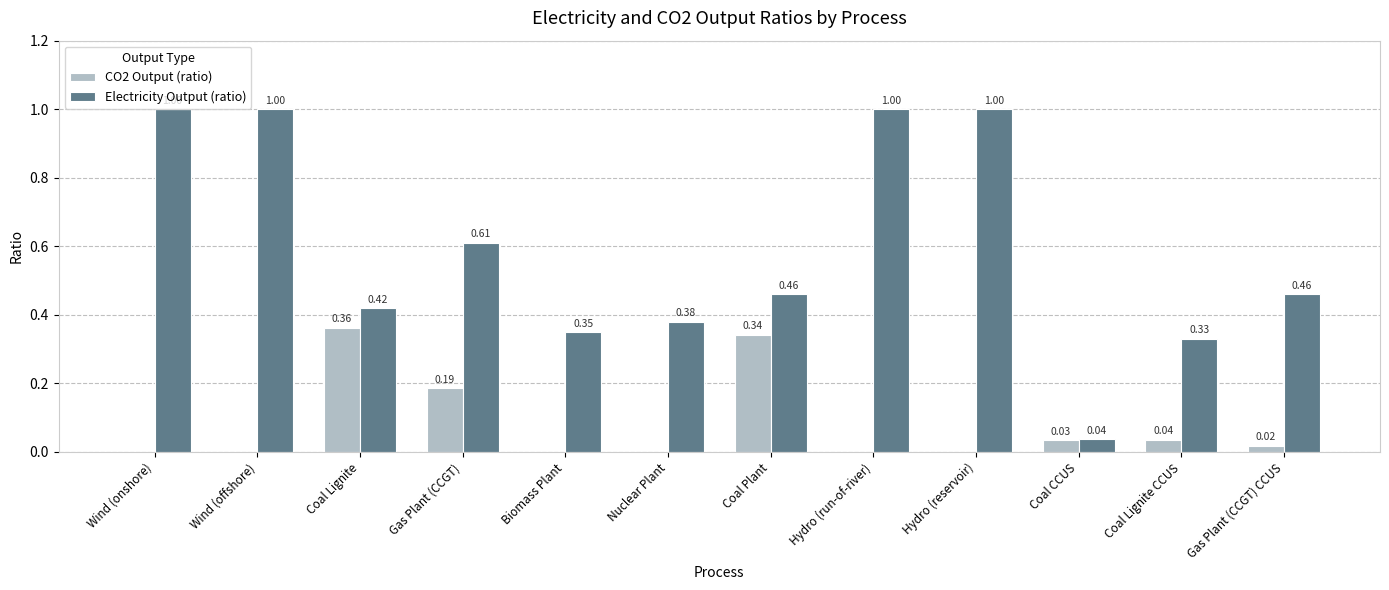

The CO2 Output (ratio) series shows -0.1 at Hydro (reservoir). True or false?

False